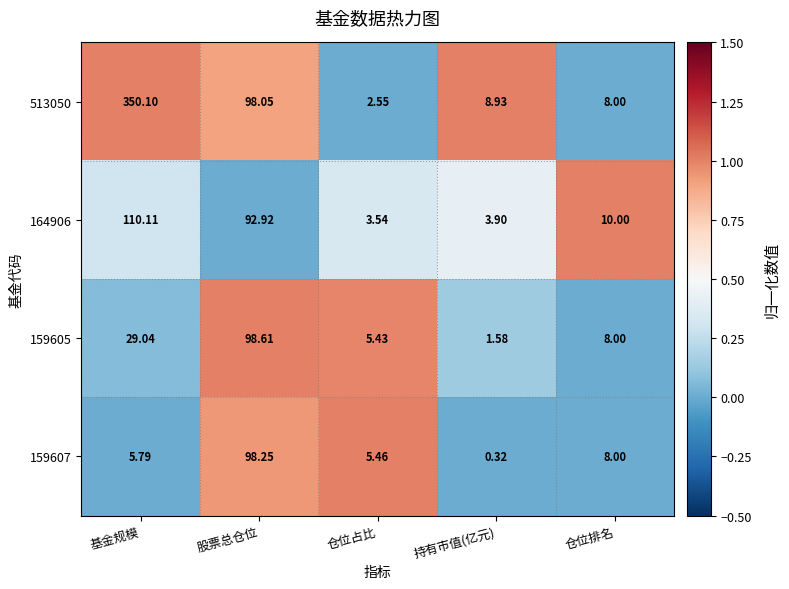

Rank the categories by 513050 value from highest to lowest.

基金规模, 股票总仓位, 持有市值(亿元), 仓位排名, 仓位占比